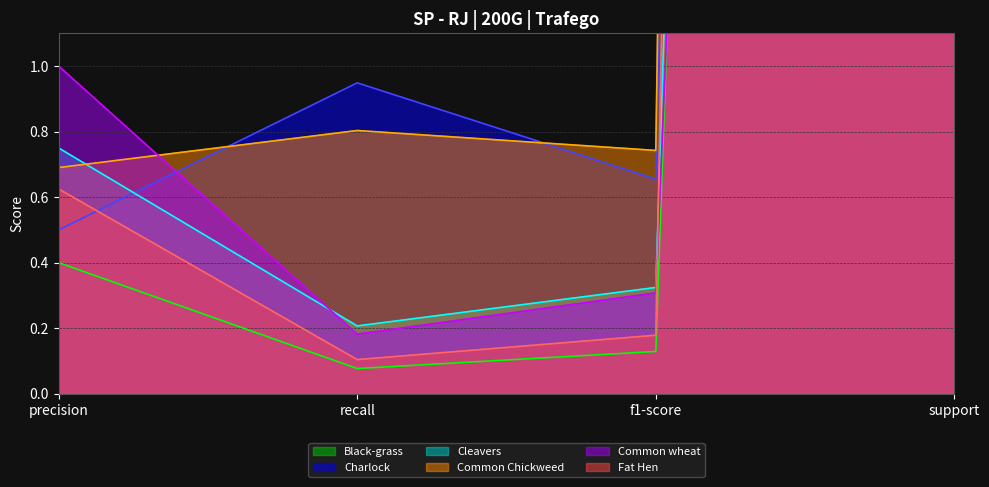

Which series has the largest total across all categories?

Common Chickweed